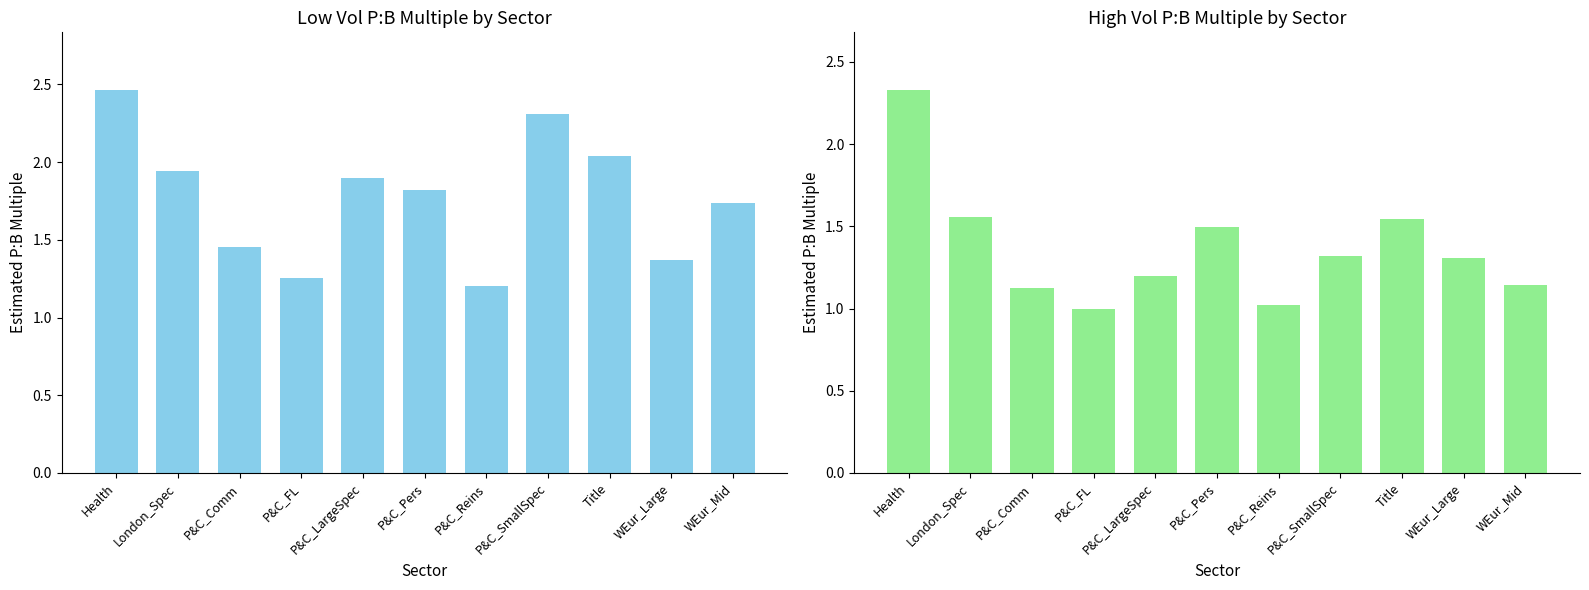

Which series has the largest total across all categories?

Low Vol